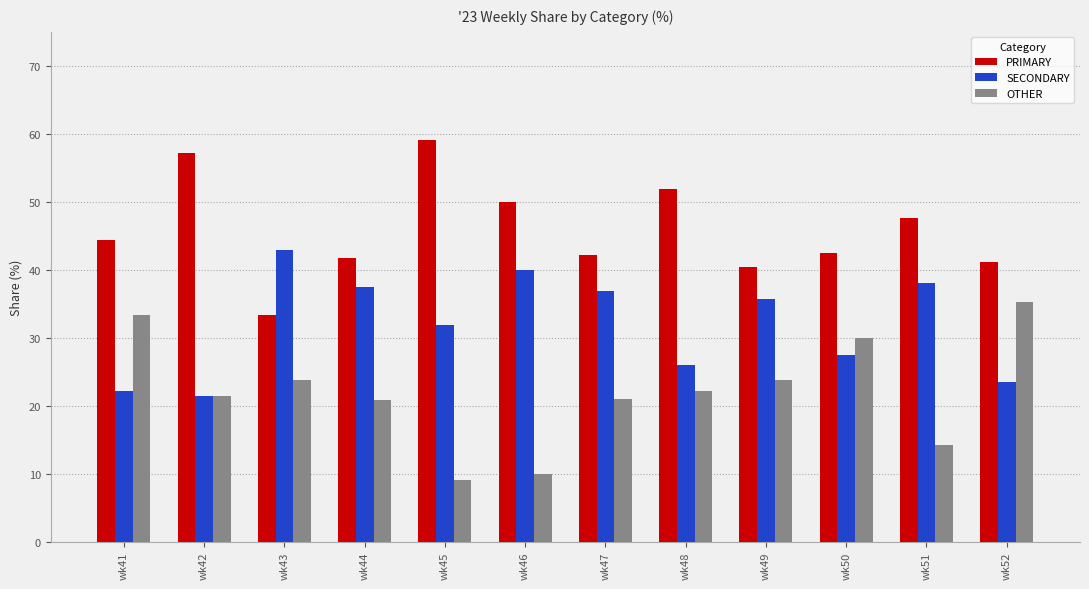

Is it true that PRIMARY equals 42.5 at wk50?

True